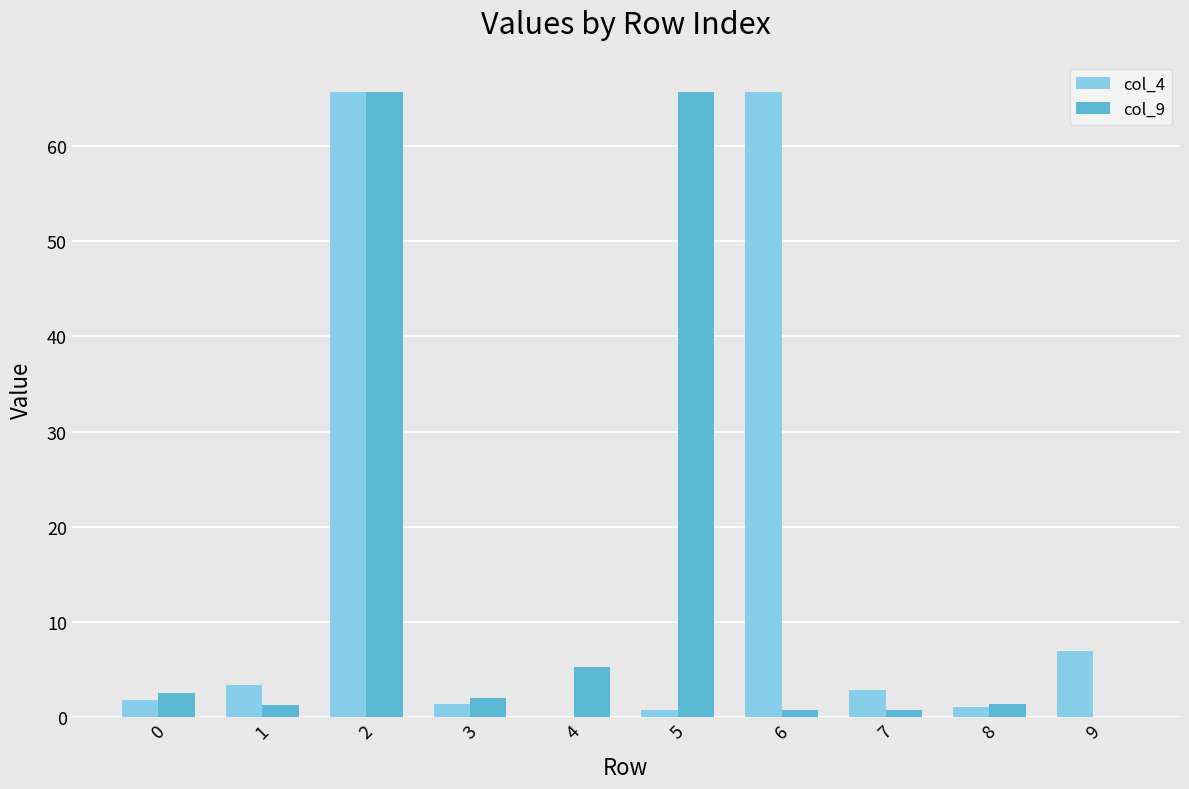

The col_4 series shows 7.0 at 9. True or false?

True